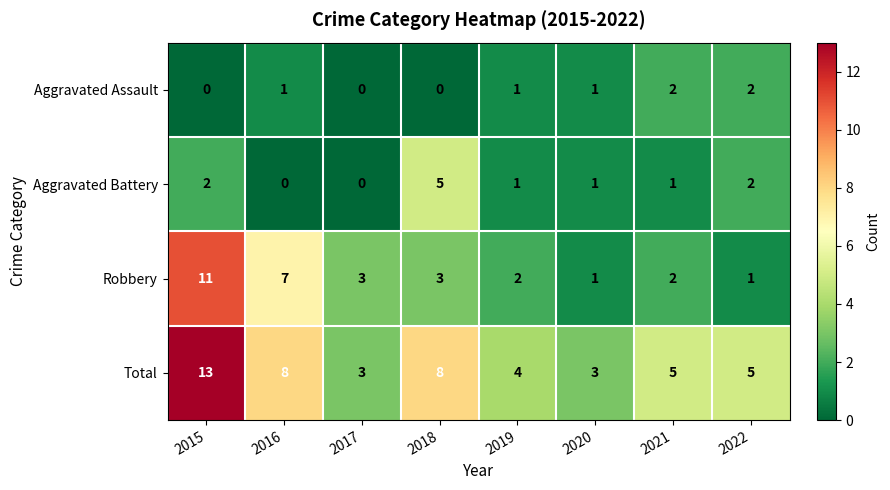

How many Aggravated Assault values are between 0 and 2?

8